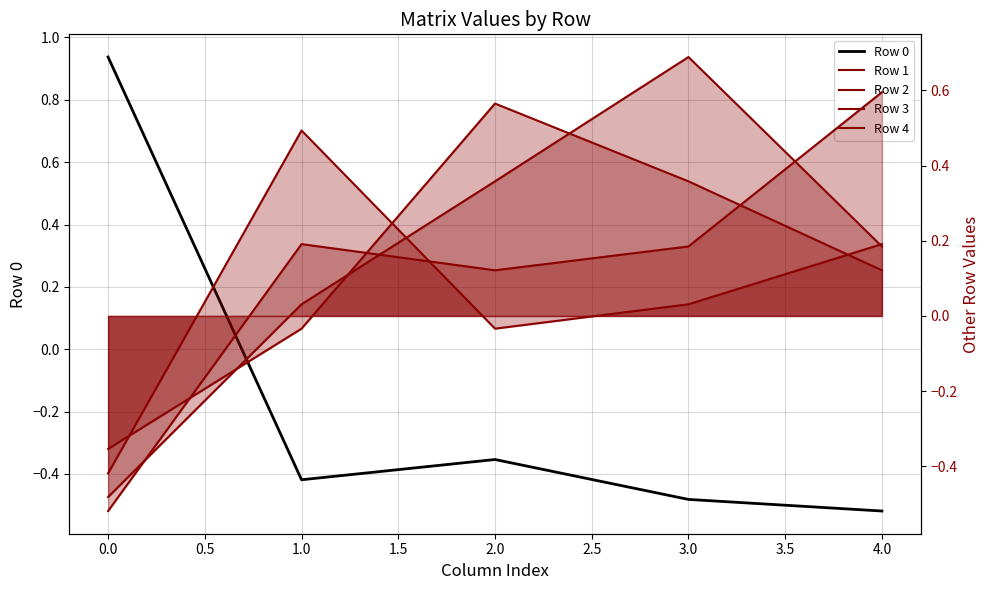

What is the difference between the maximum and minimum values in the Row 3 series?

1.2